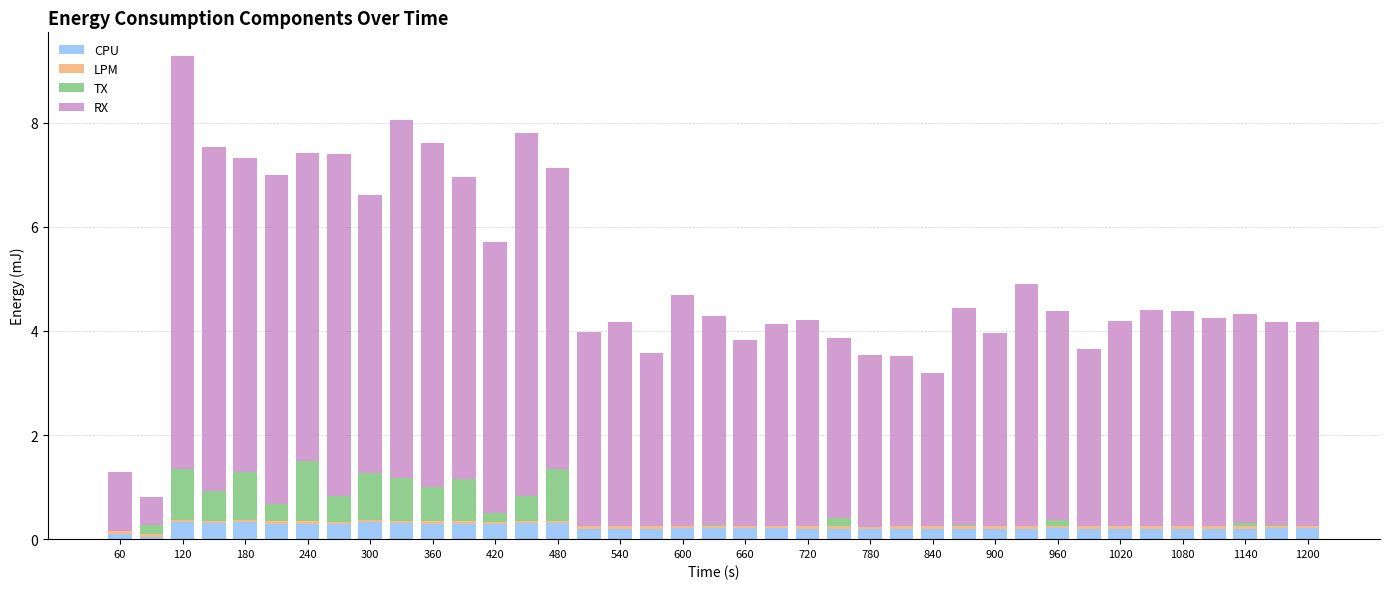

At how many categories does at least one series exceed 1?

38